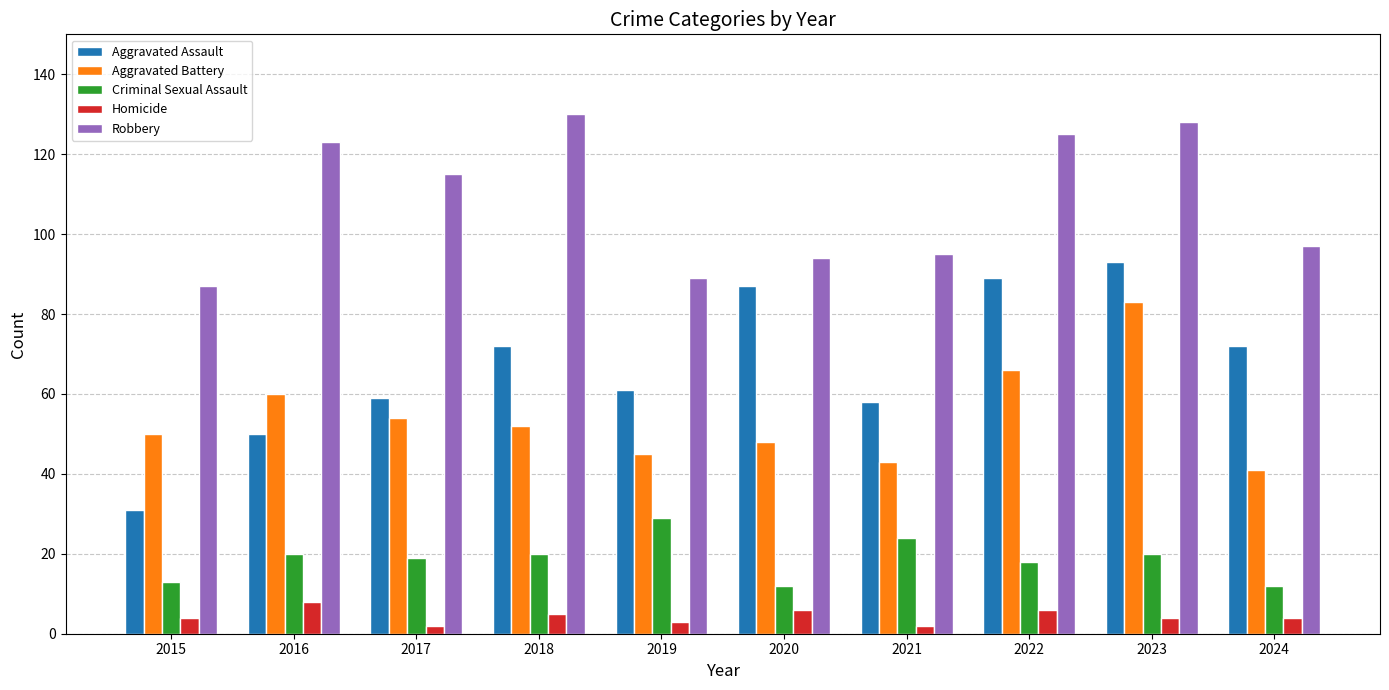

The Aggravated Assault series shows 58 at 2021. True or false?

True